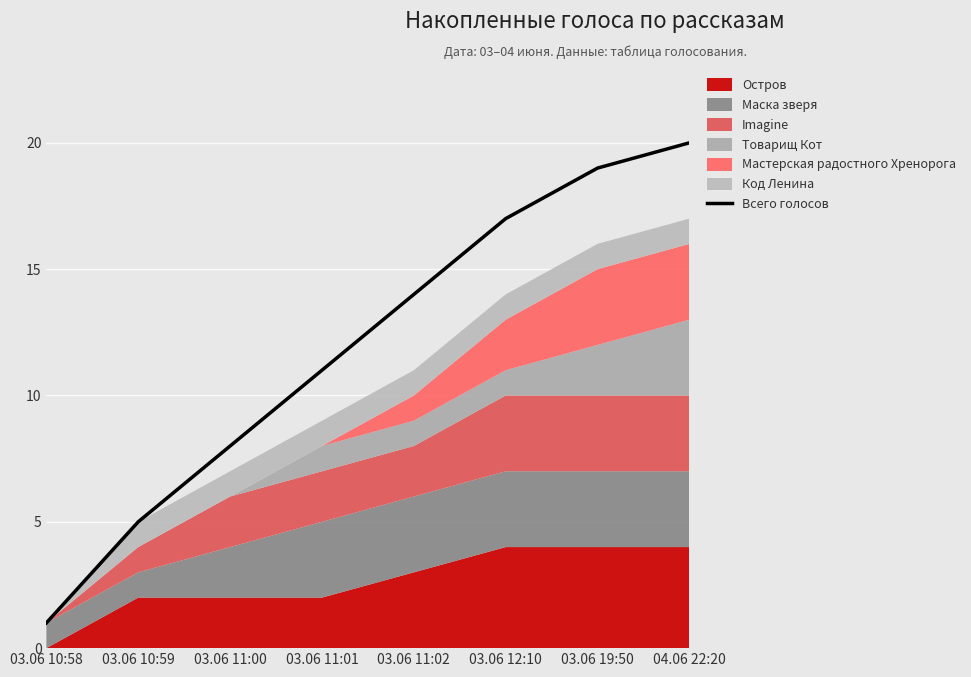

Is it true that Всего голосов equals 11 at 03.06 11:01?

True